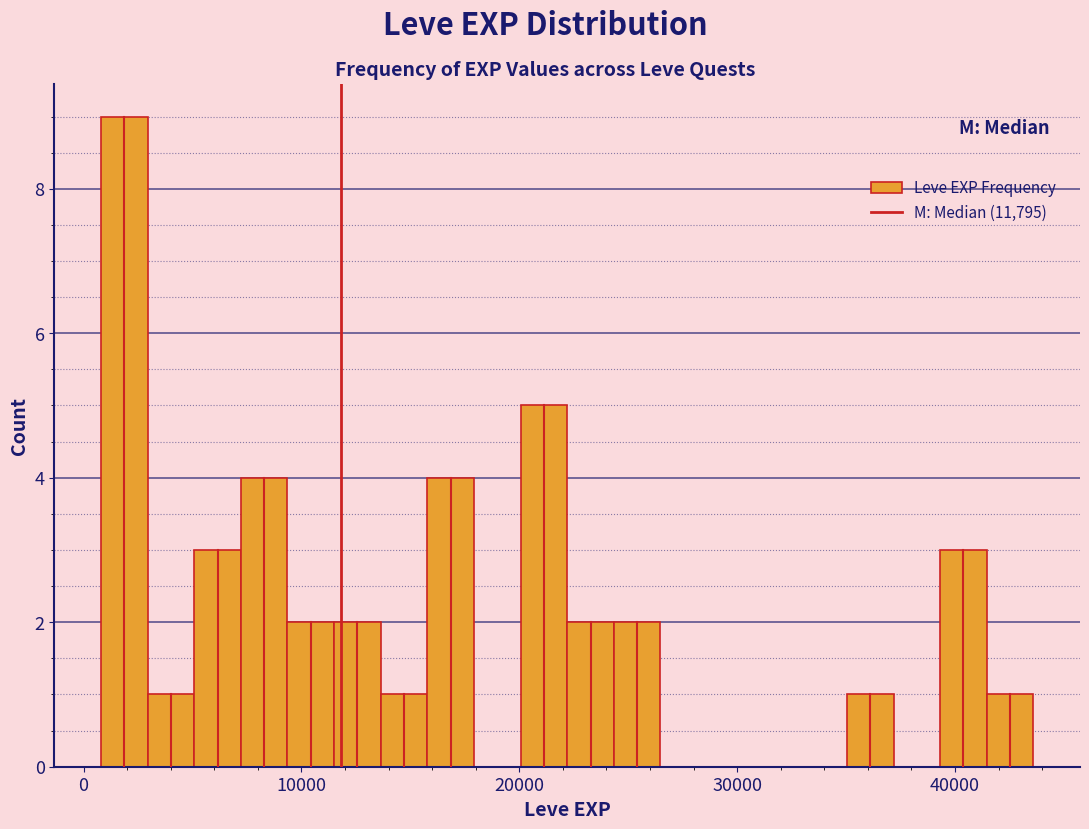

Around what value on the x-axis is the tallest bar? Give the approximate position of its centre, as read against the axis.

2000